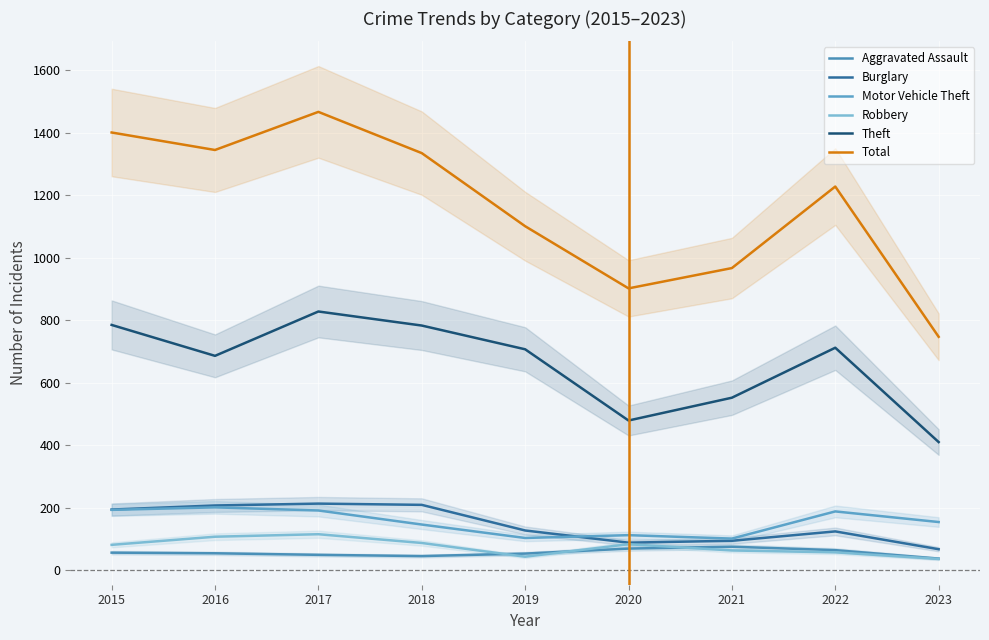

What are all the series names shown in the legend?

Aggravated Assault, Burglary, Motor Vehicle Theft, Robbery, Theft, Total